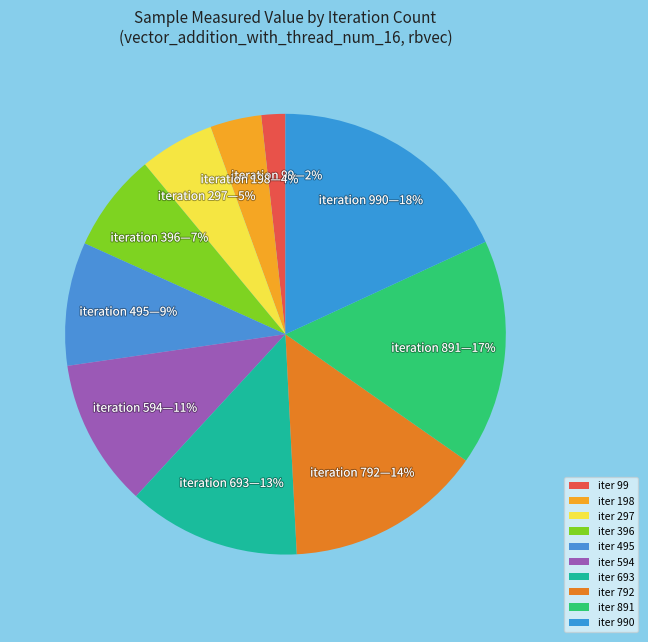

How many segments does this pie chart have?

10